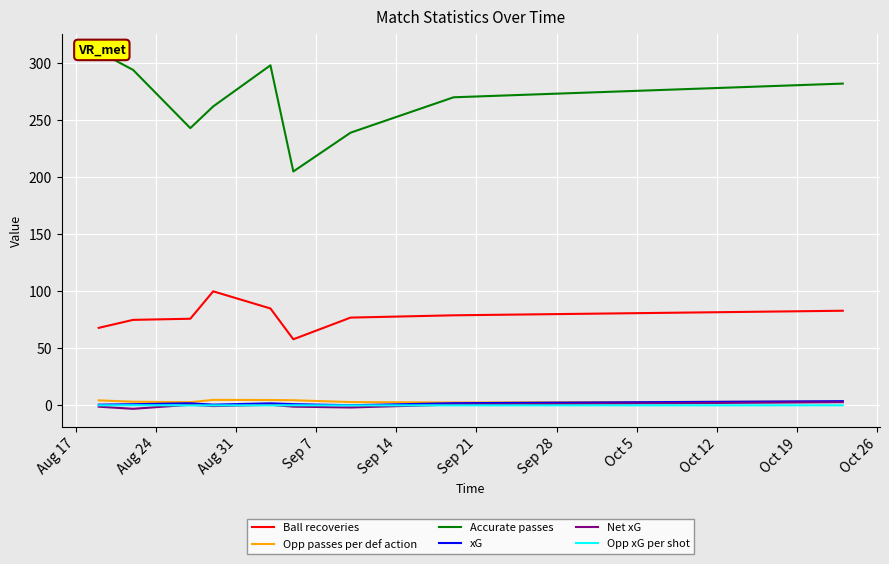

True or false: Ball recoveries and Opp passes per def action intersect in this chart.

False